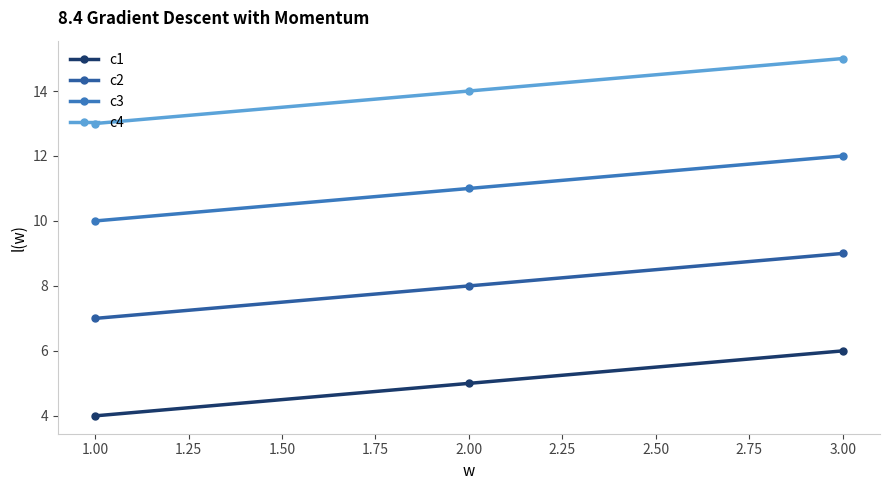

Which series has the largest total across all categories?

c4